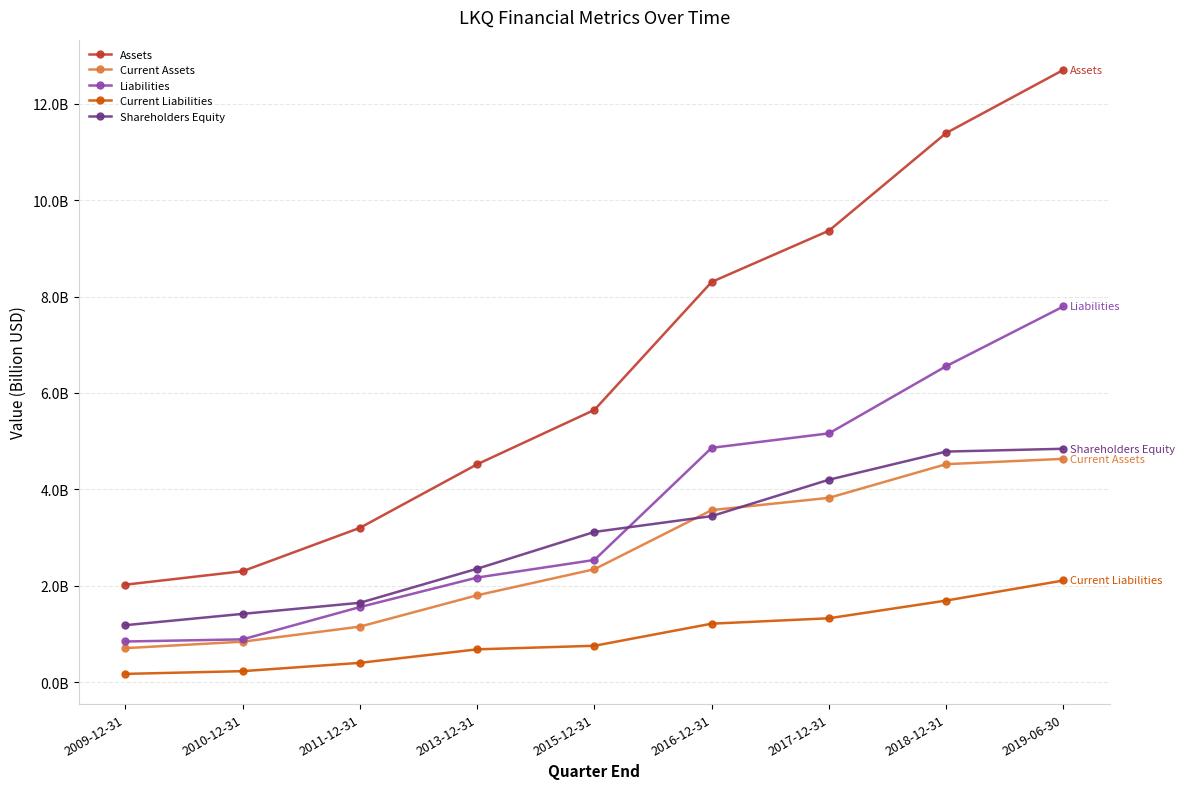

What are all the series names shown in the legend?

Assets, Current Assets, Liabilities, Current Liabilities, Shareholders Equity